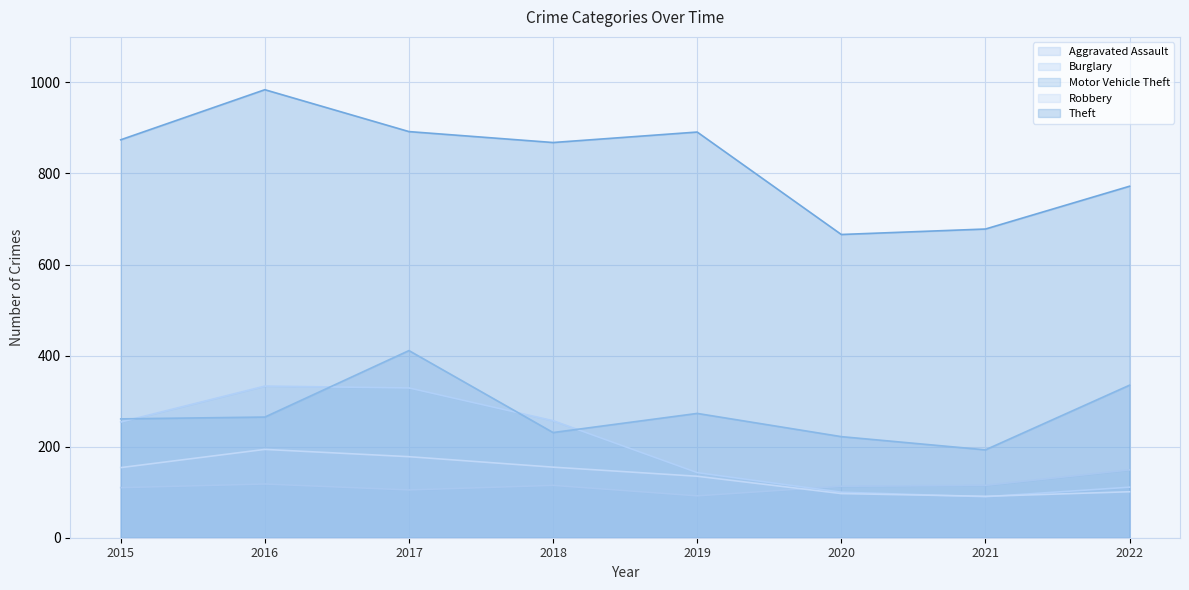

At which label does Robbery reach its peak?

2016